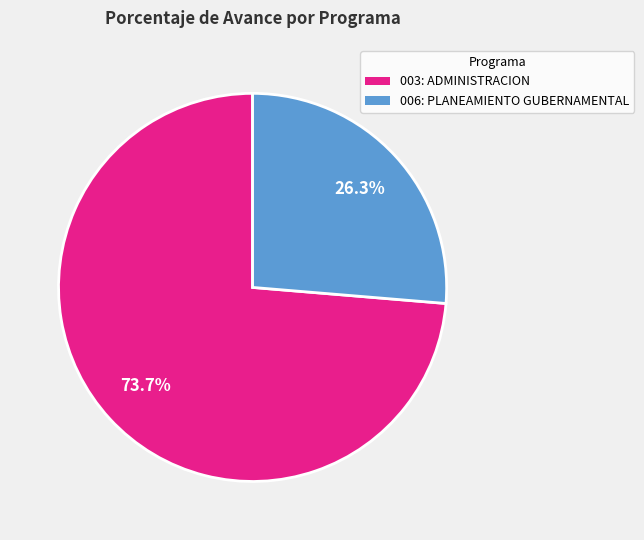

What is the ratio of the value at 003: ADMINISTRACION to the value at 006: PLANEAMIENTO GUBERNAMENTAL?

2.8